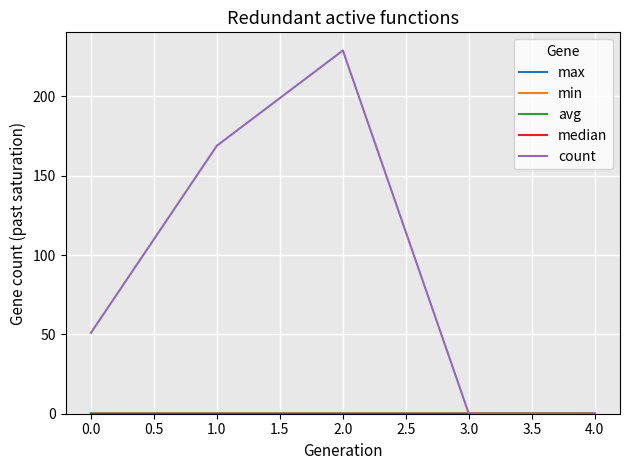

Which series has the largest total across all categories?

count